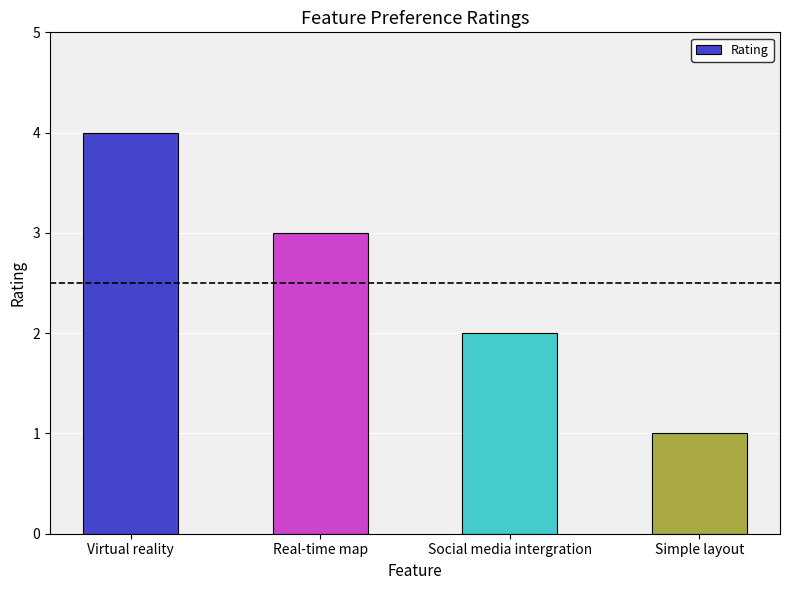

What is the difference between the maximum and second lowest values?

2